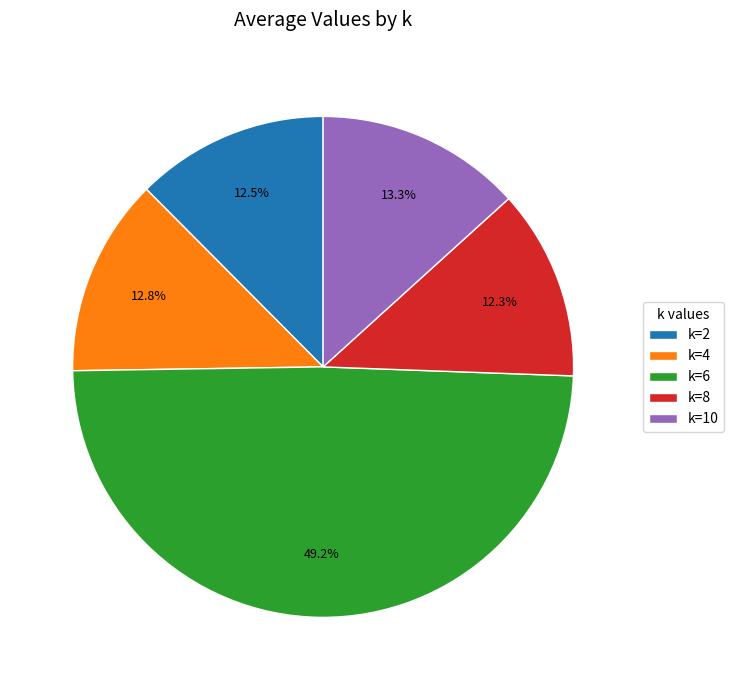

To the nearest percent, what portion does k=10 represent?

13%